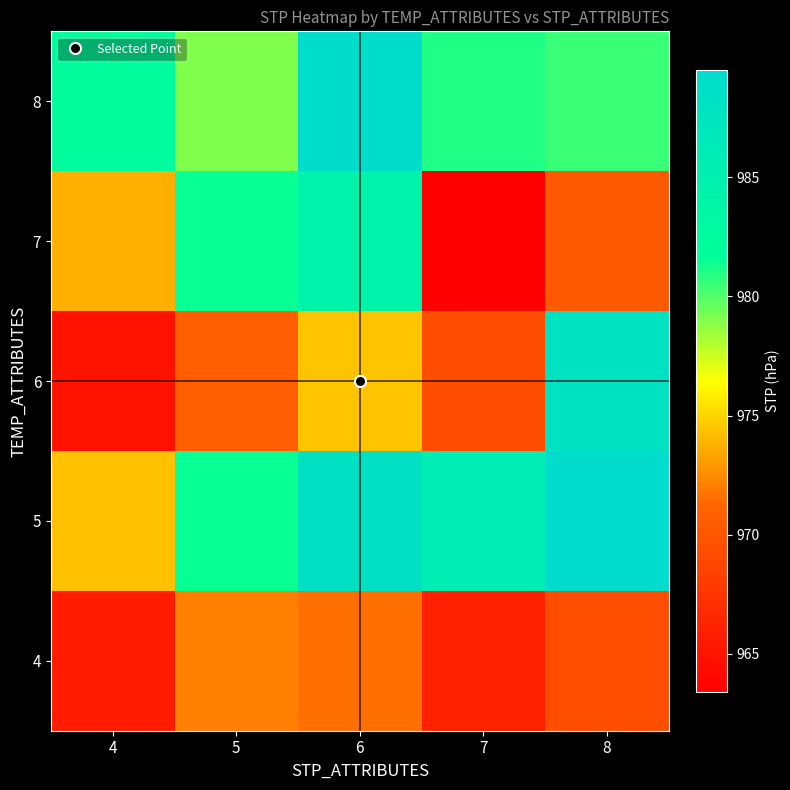

Rank the series by their maximum value, from highest to lowest.

5, 8, 6, 7, 4